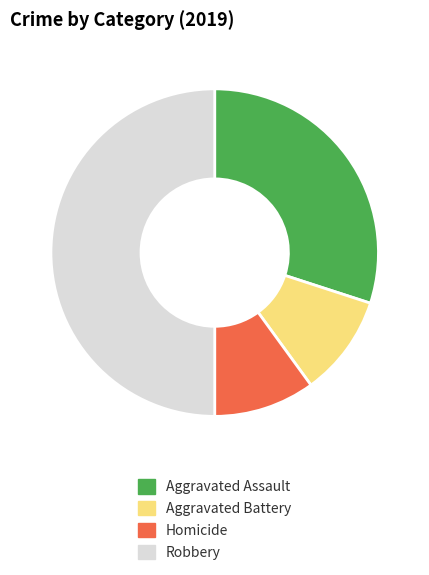

The Aggravated Battery slice represents 10% of the pie. True or false?

True